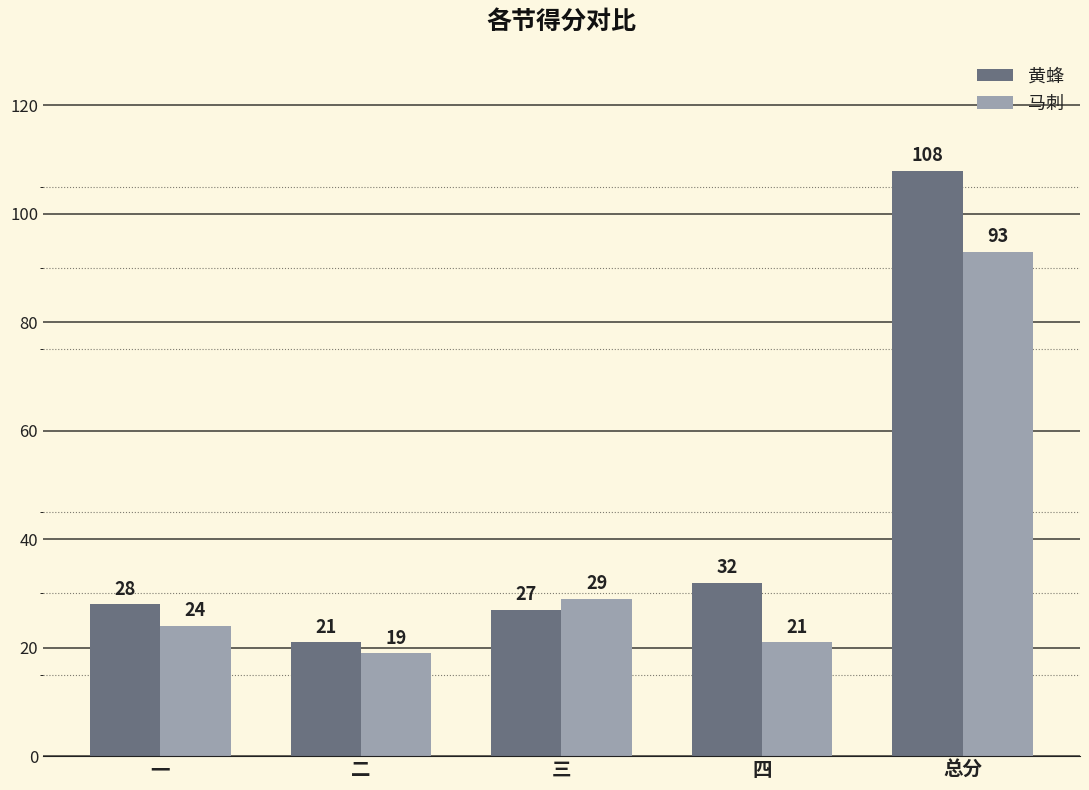

What is the label of the 2nd bar from the right?

四